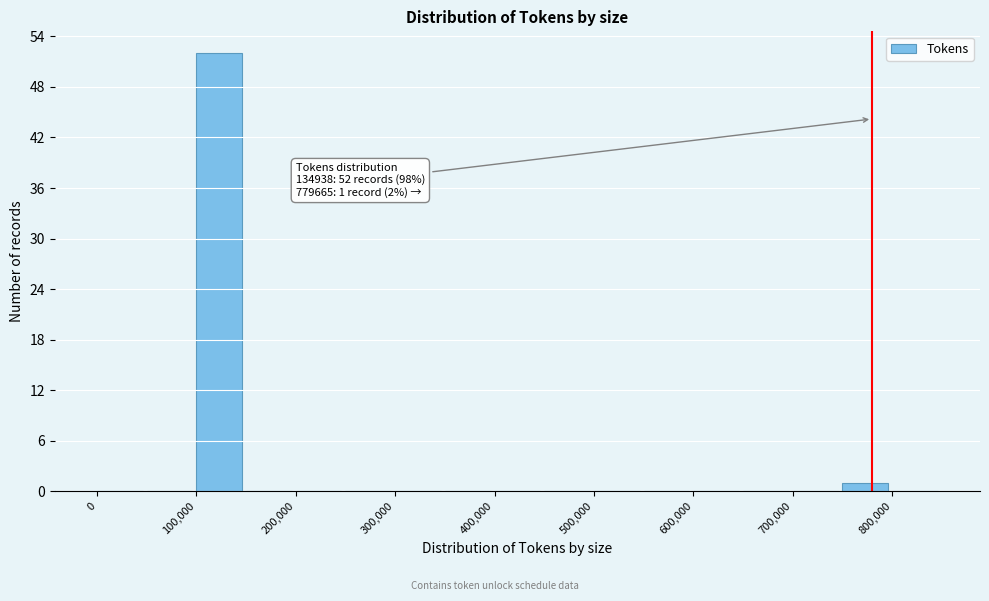

Which range on the x-axis has the tallest bar?

100000 to 150000